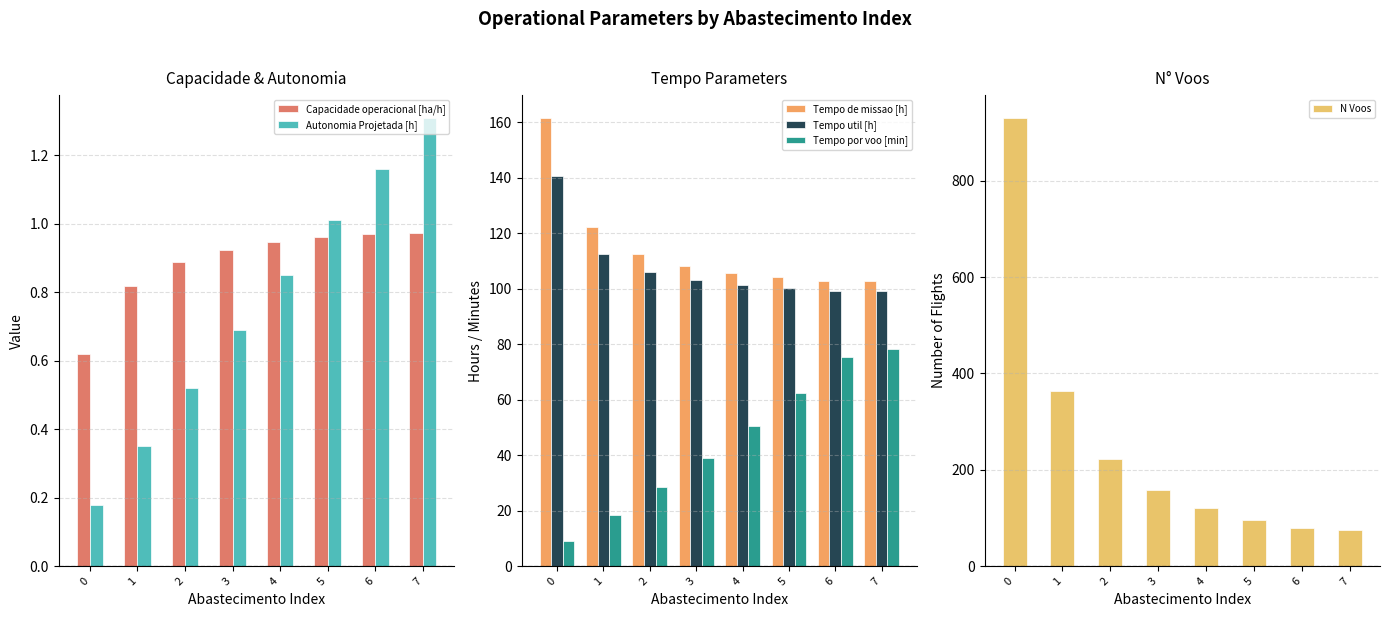

What are all the series names shown in the legend?

Capacidade operacional [ha/h], Autonomia Projetada [h], Tempo de missao [h], Tempo util [h], Tempo por voo [min], N Voos